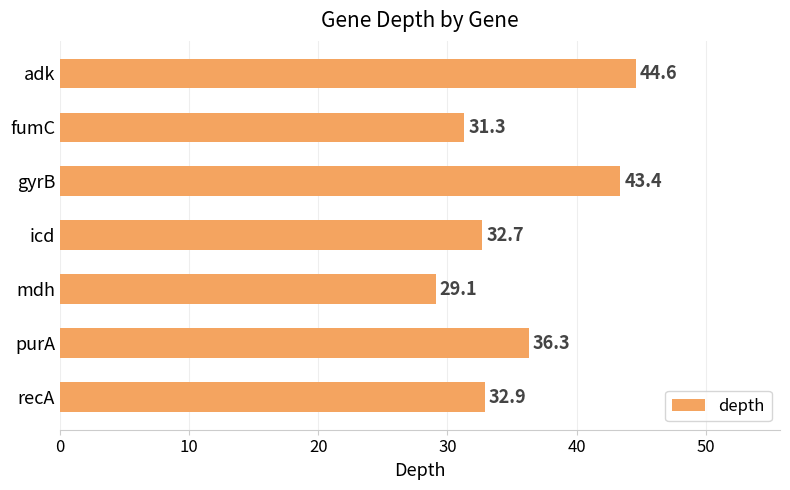

Are the bars horizontal?

Yes